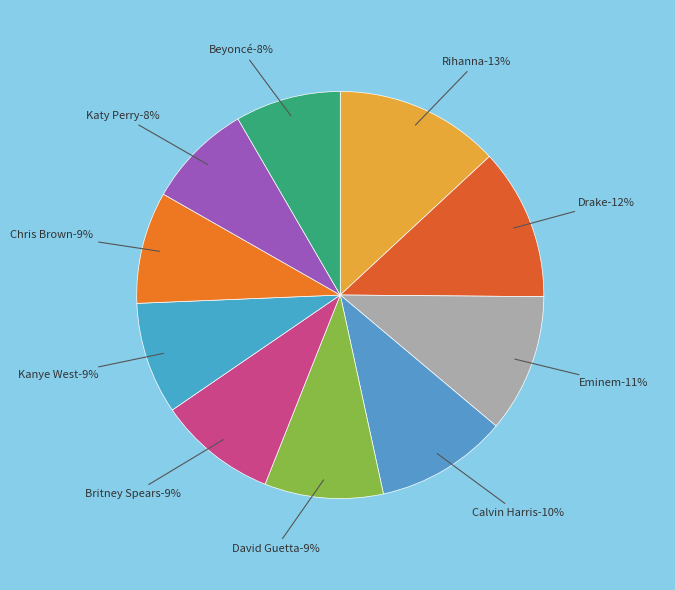

To the nearest percent, what is the difference between the largest and smallest slice percentages?

5%